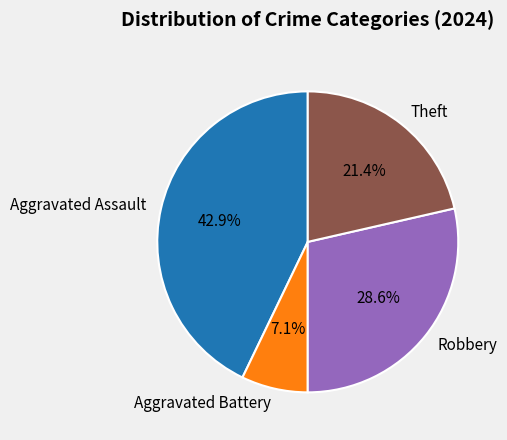

True or false: Robbery accounts for 29% of the total.

True